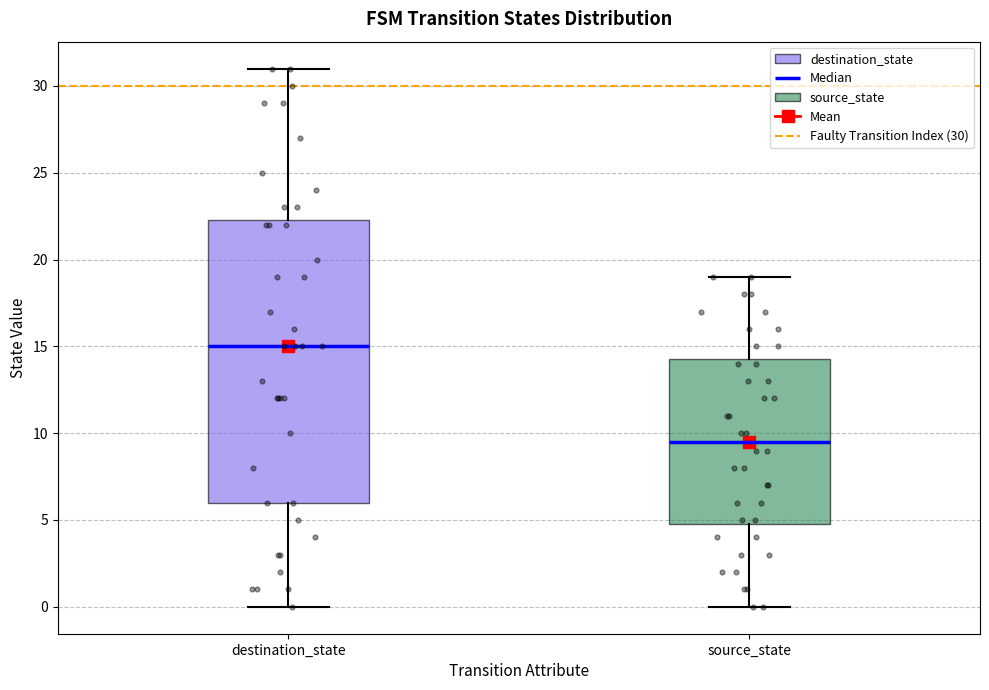

Comparing the boxes themselves (not the whiskers), which one is the tallest?

destination_state